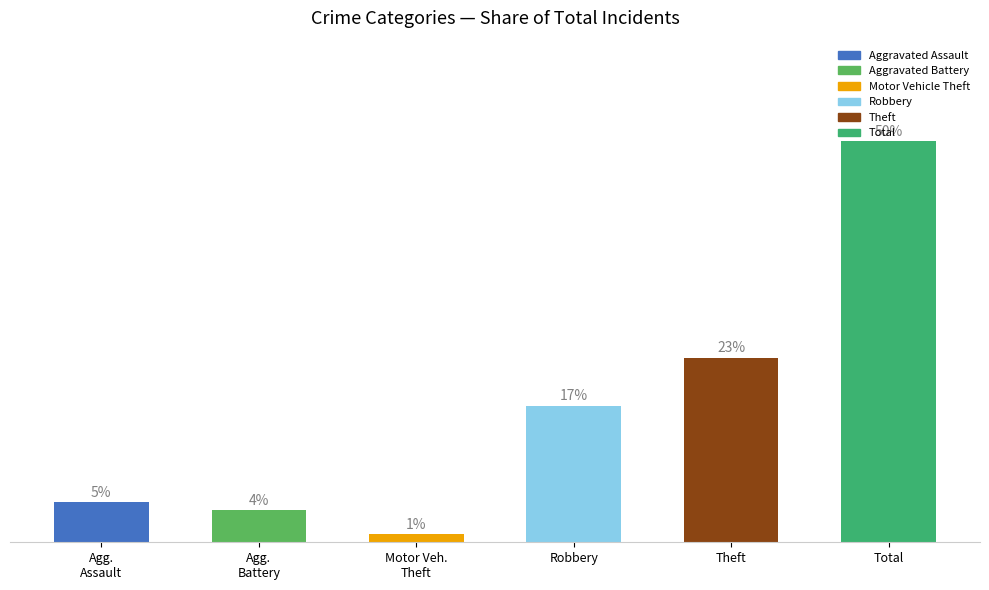

At which label is the value closest to 25?

Theft